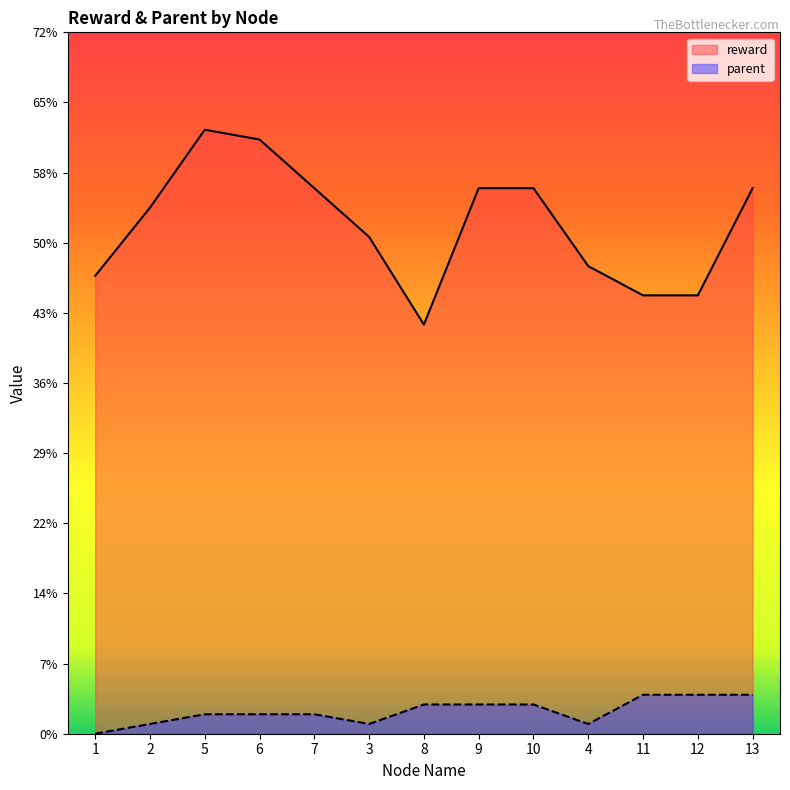

The reward series shows 56 at 13. True or false?

True